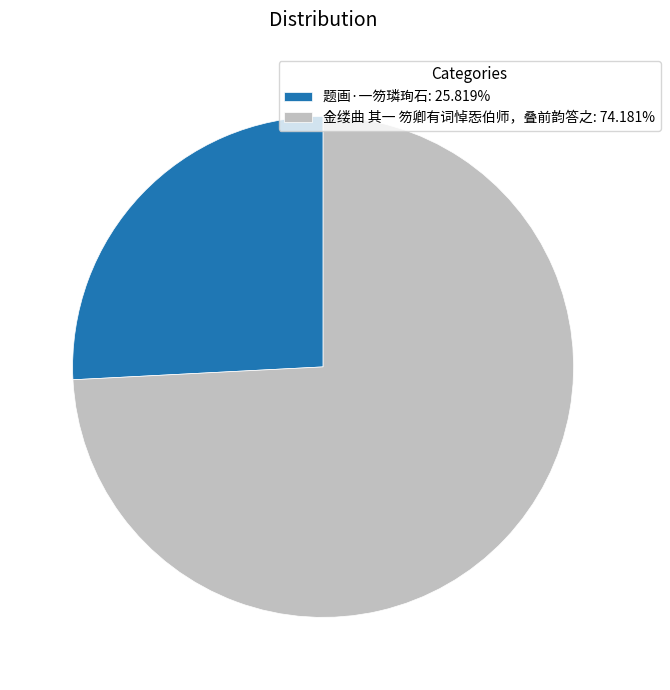

Which slice represents more than half of the pie?

金缕曲 其一 笏卿有词悼㤅伯师，叠前韵答之